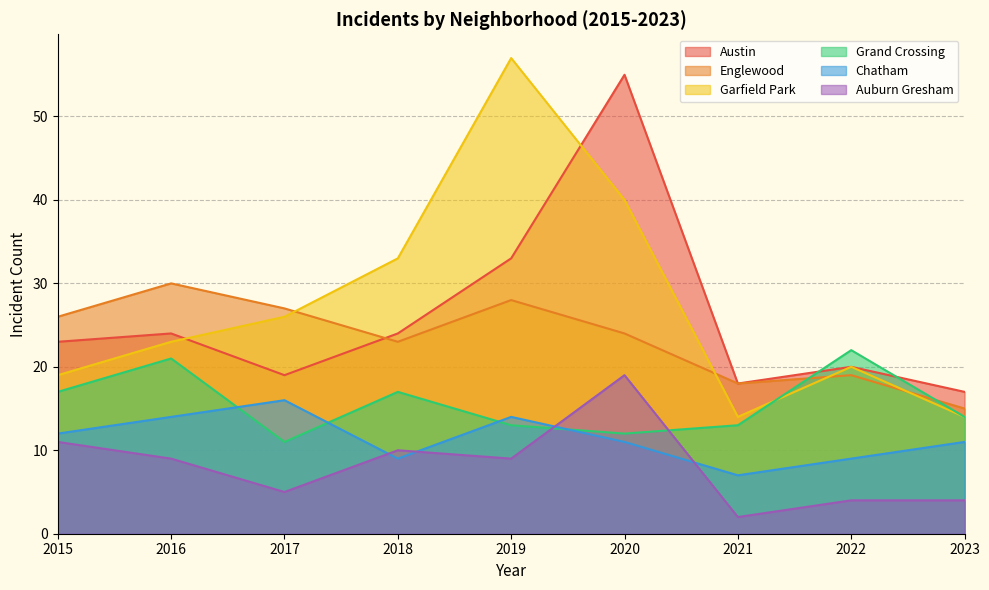

True or false: Garfield Park and Auburn Gresham cross at least once.

False